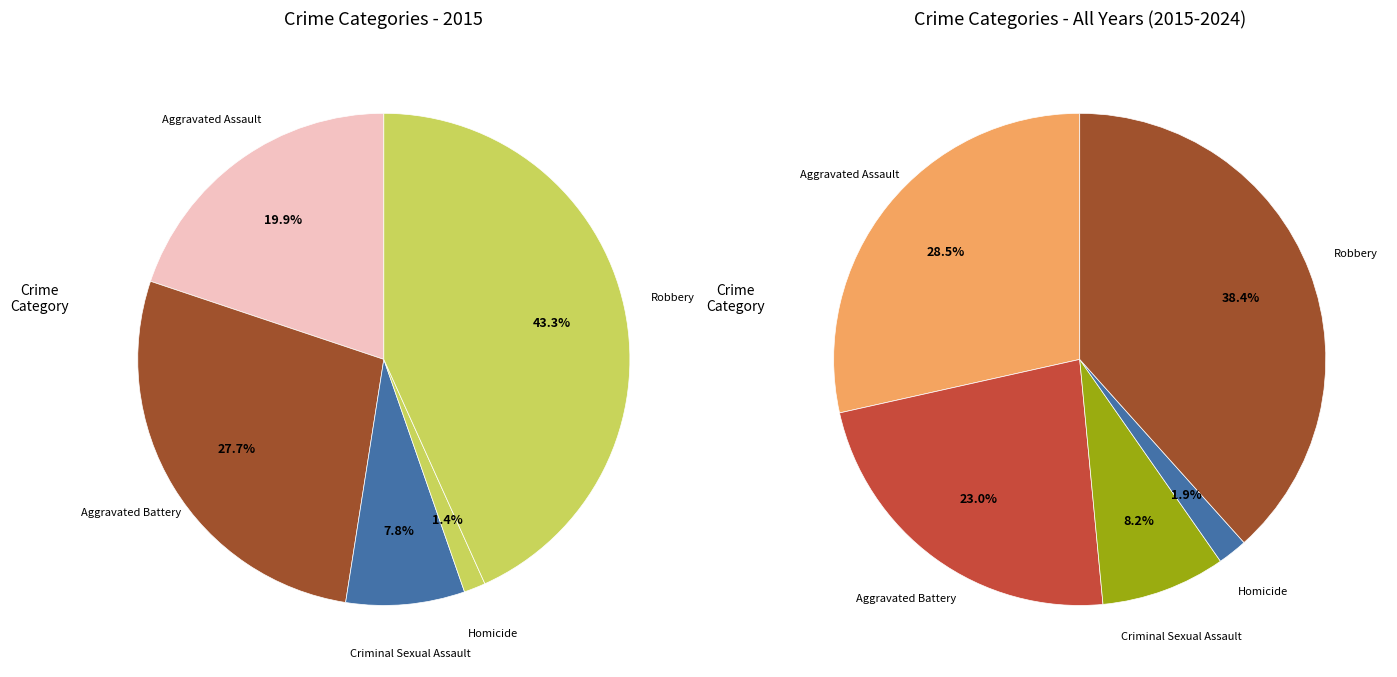

True or false: Criminal Sexual Assault accounts for 1% of the total.

False